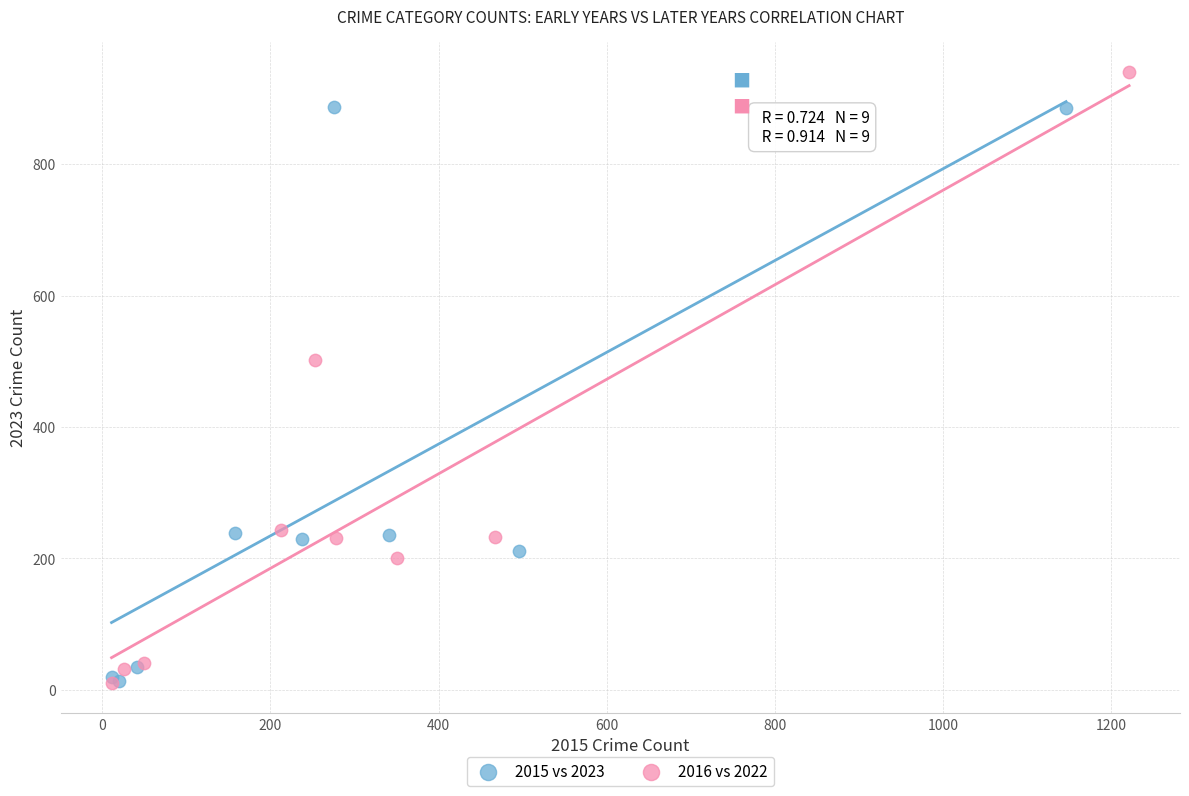

What are all the series names shown in the legend?

2015 vs 2023, 2016 vs 2022